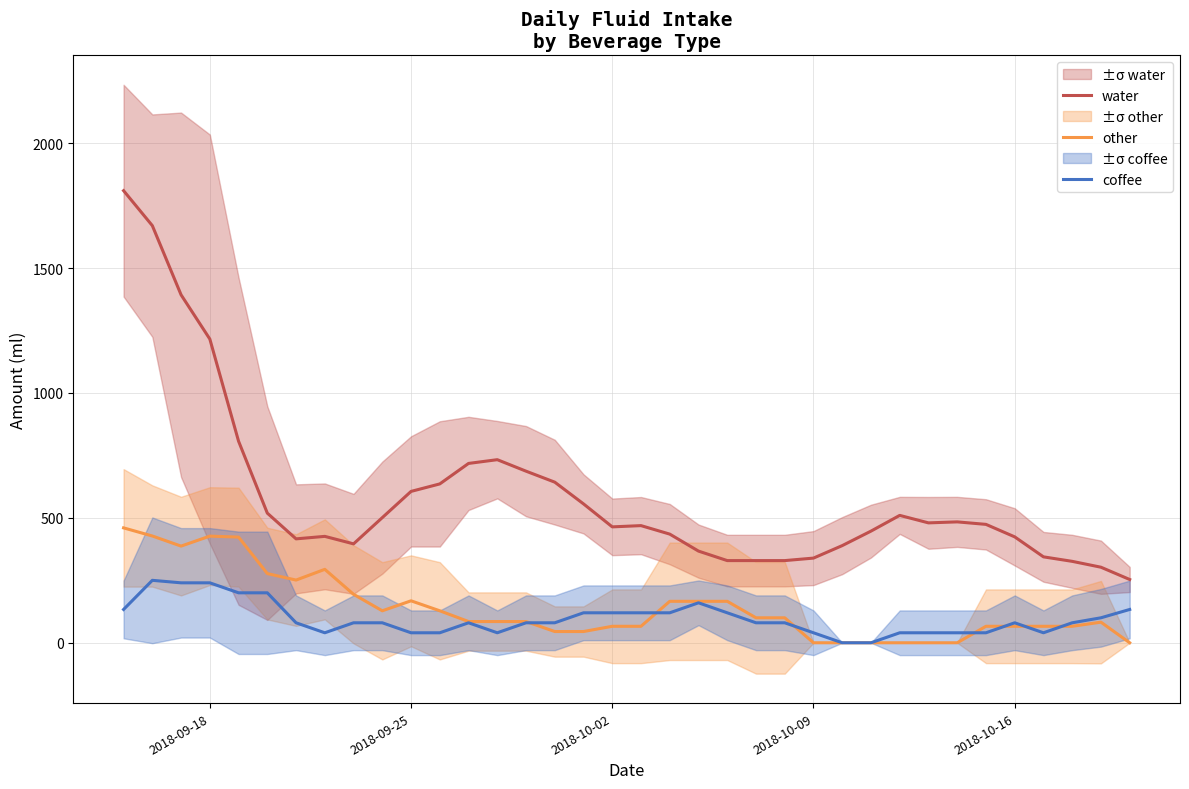

The value of water at 2018-09-18 is 1216.0. True or false?

True